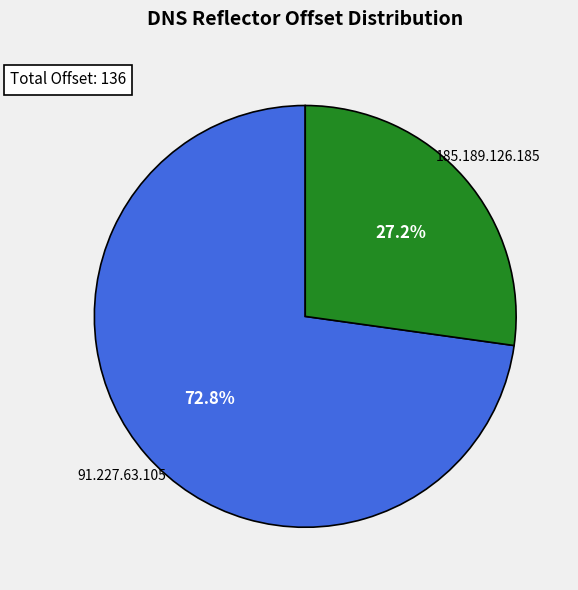

Does any single category account for the majority?

Yes